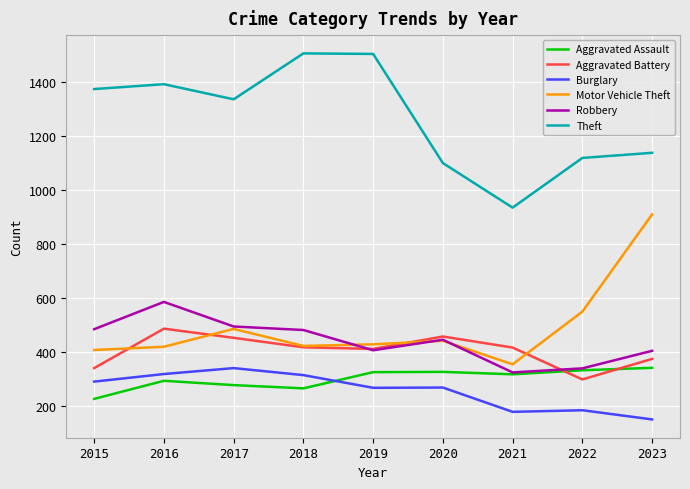

Between 2019 and 2023, which series saw the biggest shift?

Motor Vehicle Theft